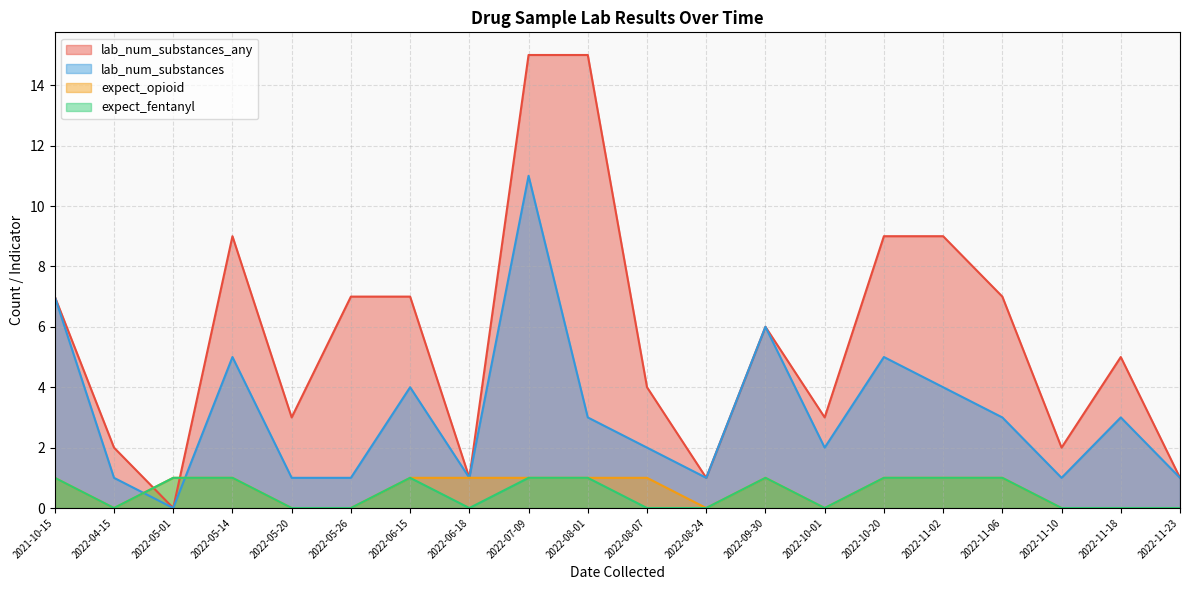

At which category is the sum across all series the highest?

2022-07-09